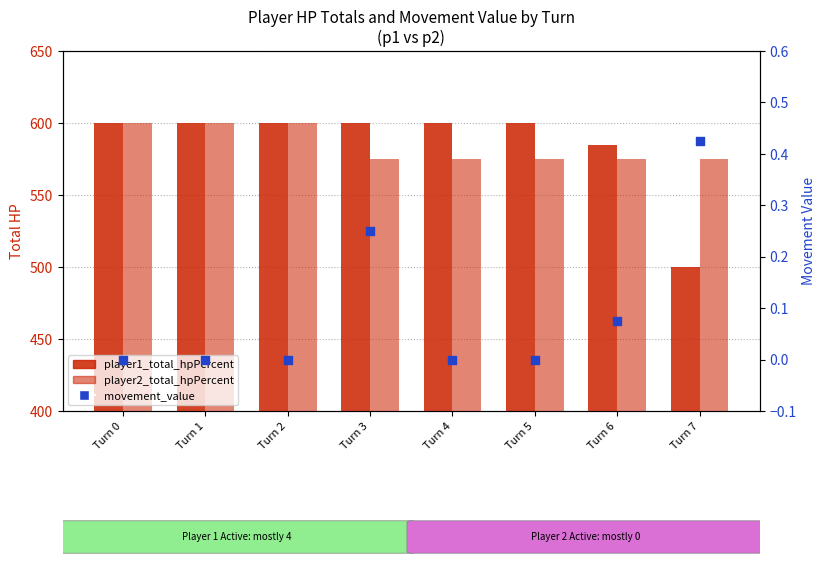

Which series contains the lowest Y value?

movement_value